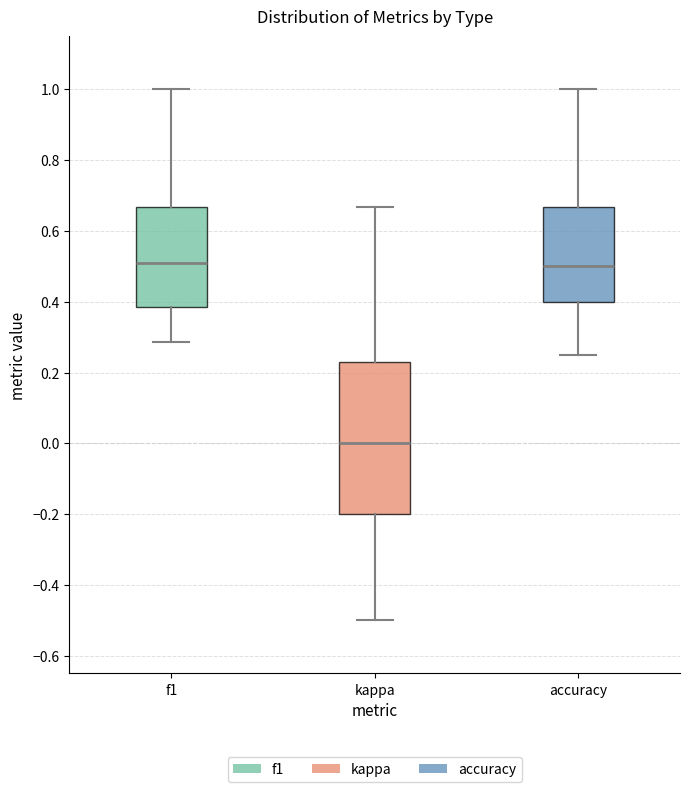

Where does the upper whisker of the box for f1 end on the y-axis? The values are not printed on the chart, so give them approximately, as read against the axis.

1.00